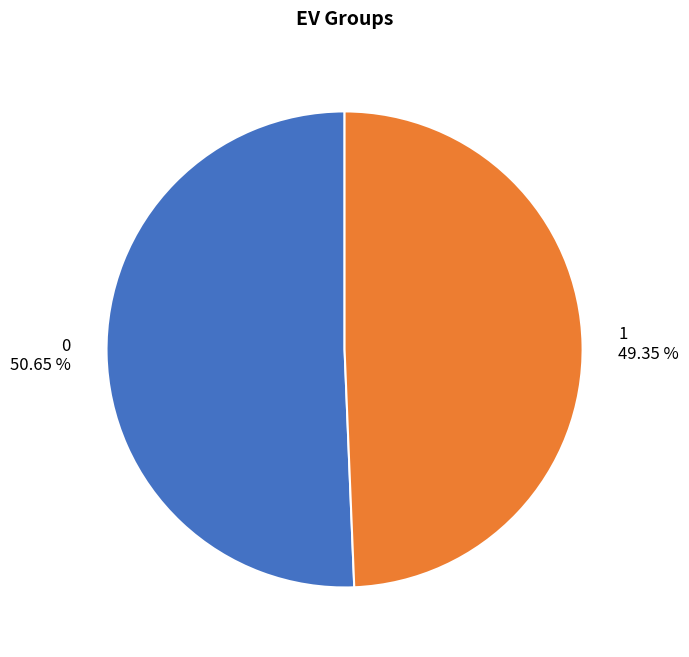

Count the number of slices in the pie.

2